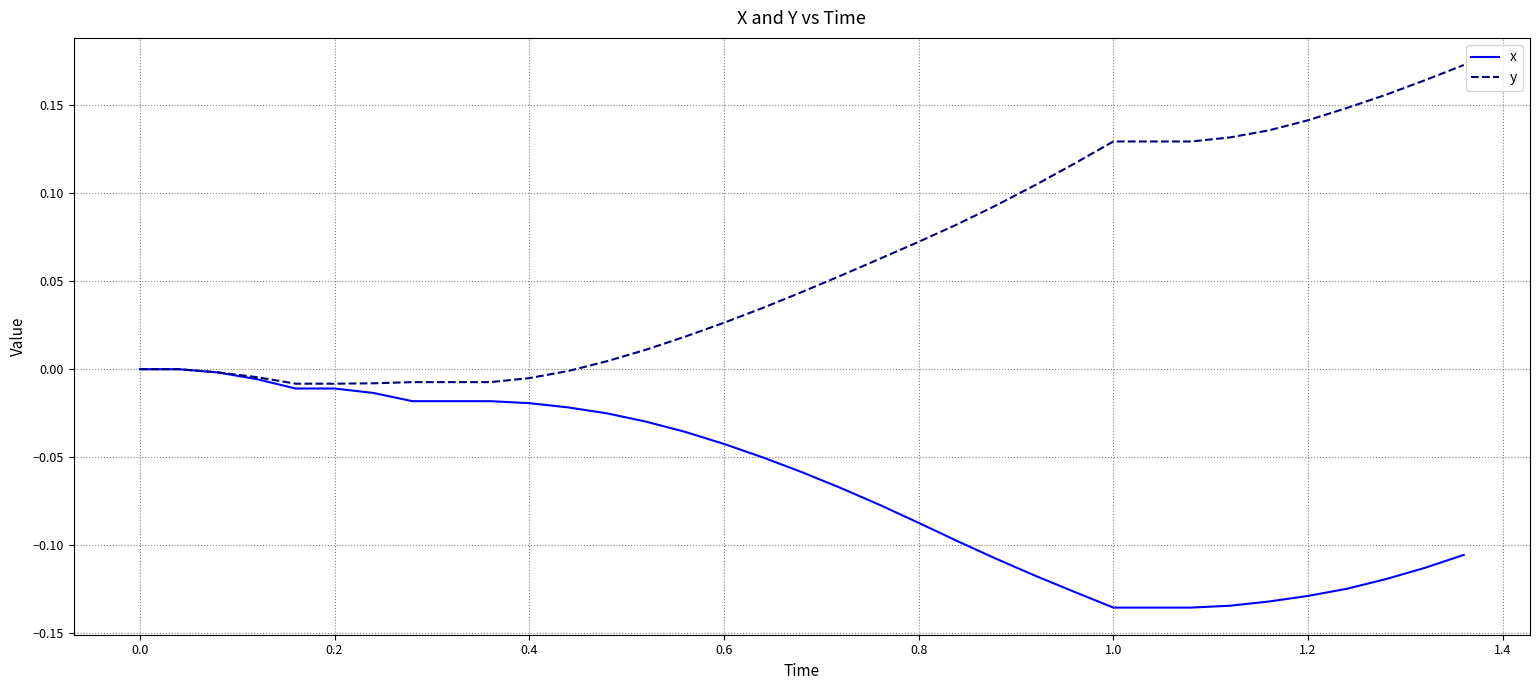

Which series has the widest spread of values?

y